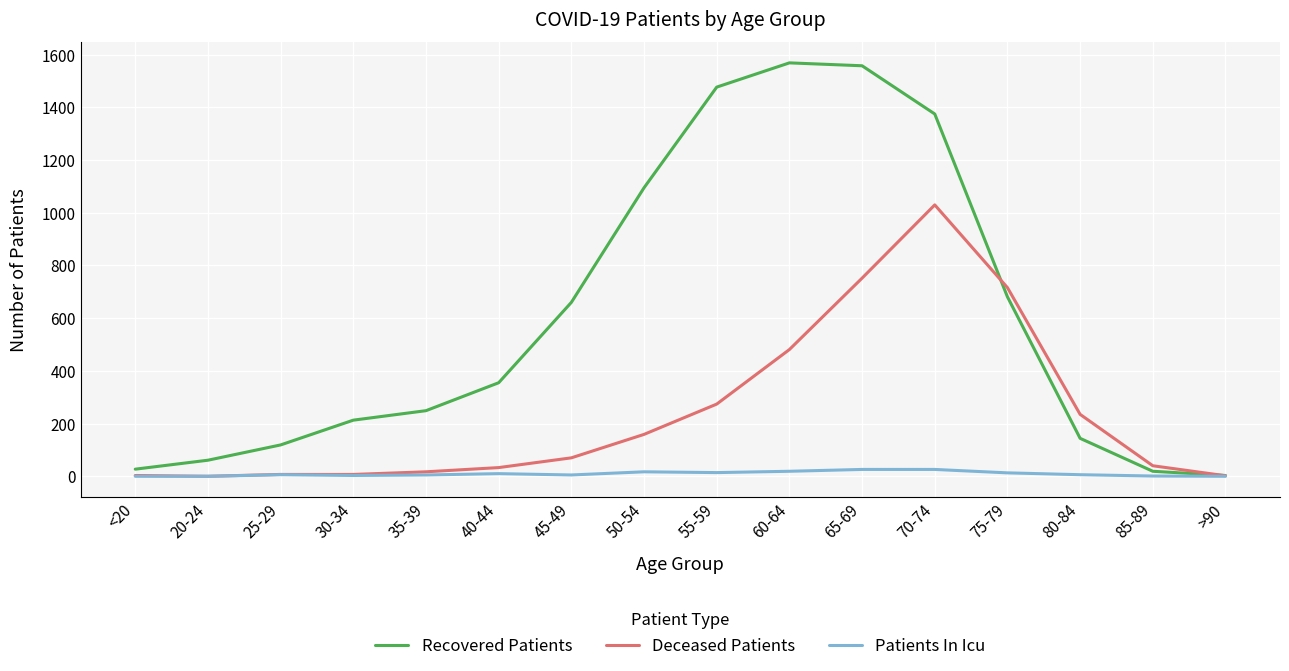

True or false: Recovered Patients has a value of 355 at 40-44.

True